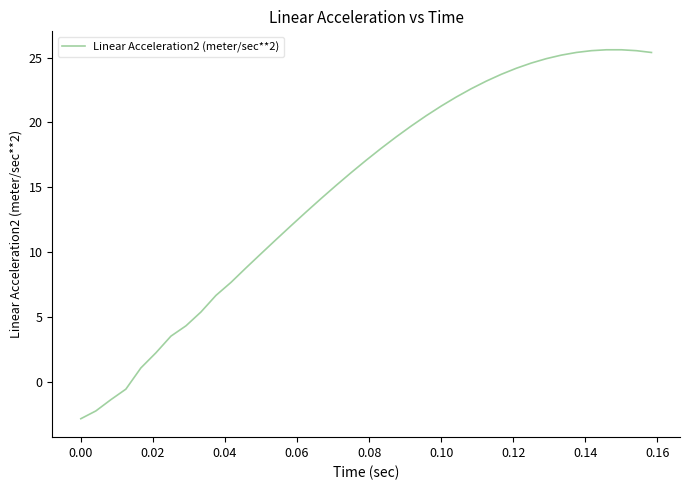

What is the difference between the maximum and minimum values?

28.4